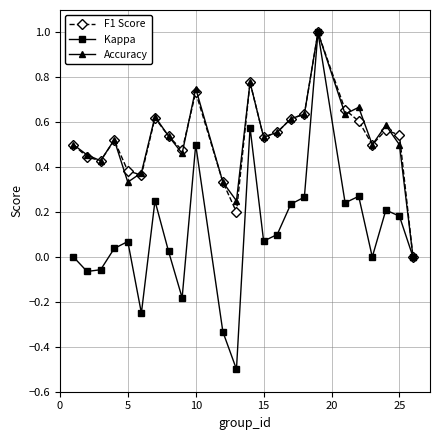

In Accuracy, how many points are higher than both neighbors (excluding endpoints)?

7